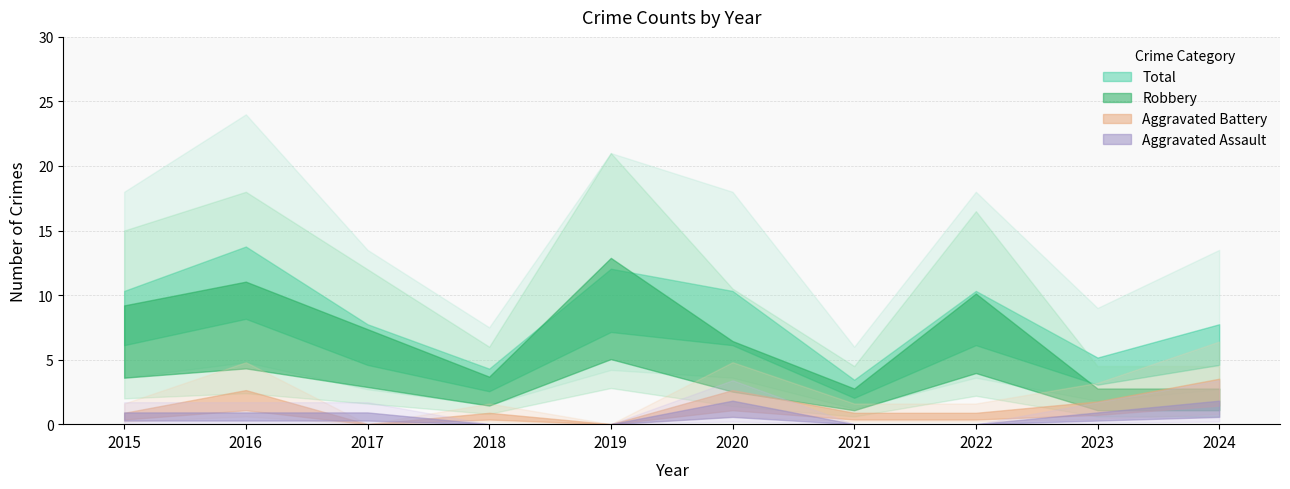

How many categories are shown in the chart?

10